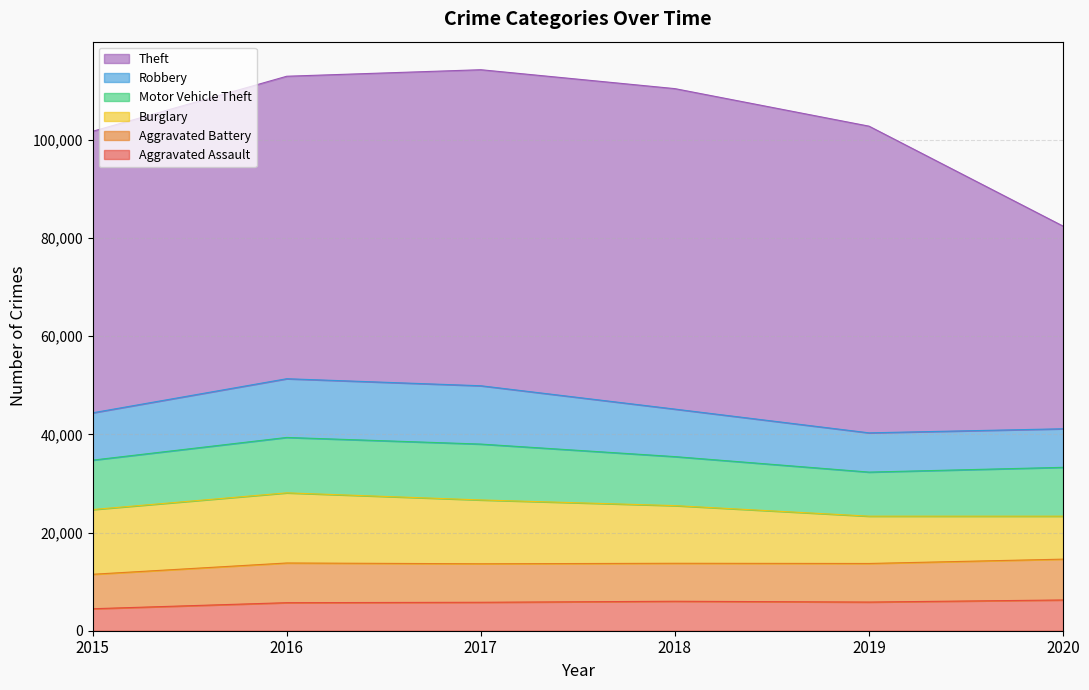

Which has a higher value, 2020 or 2015?

2020